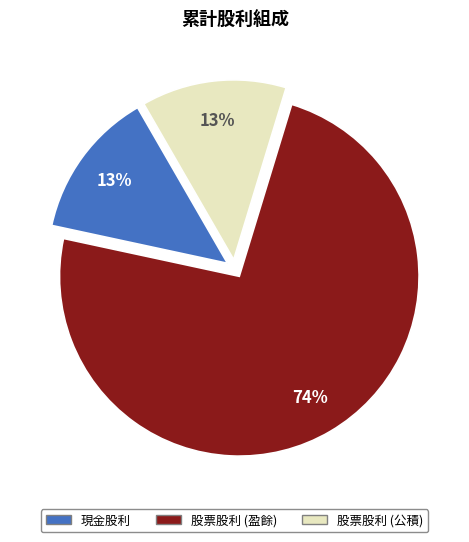

True or false: 現金股利 accounts for 2% of the total.

False